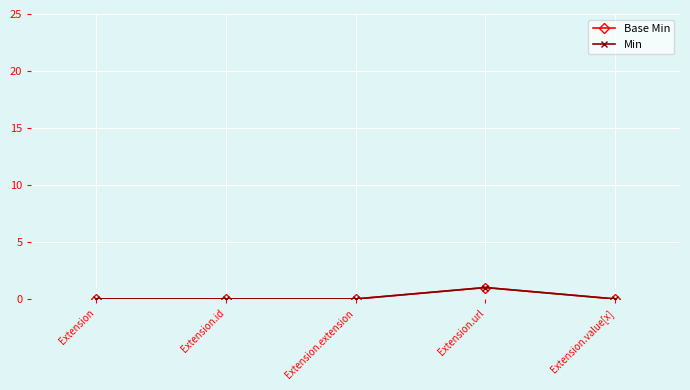

True or false: Min and Base Min intersect in this chart.

False